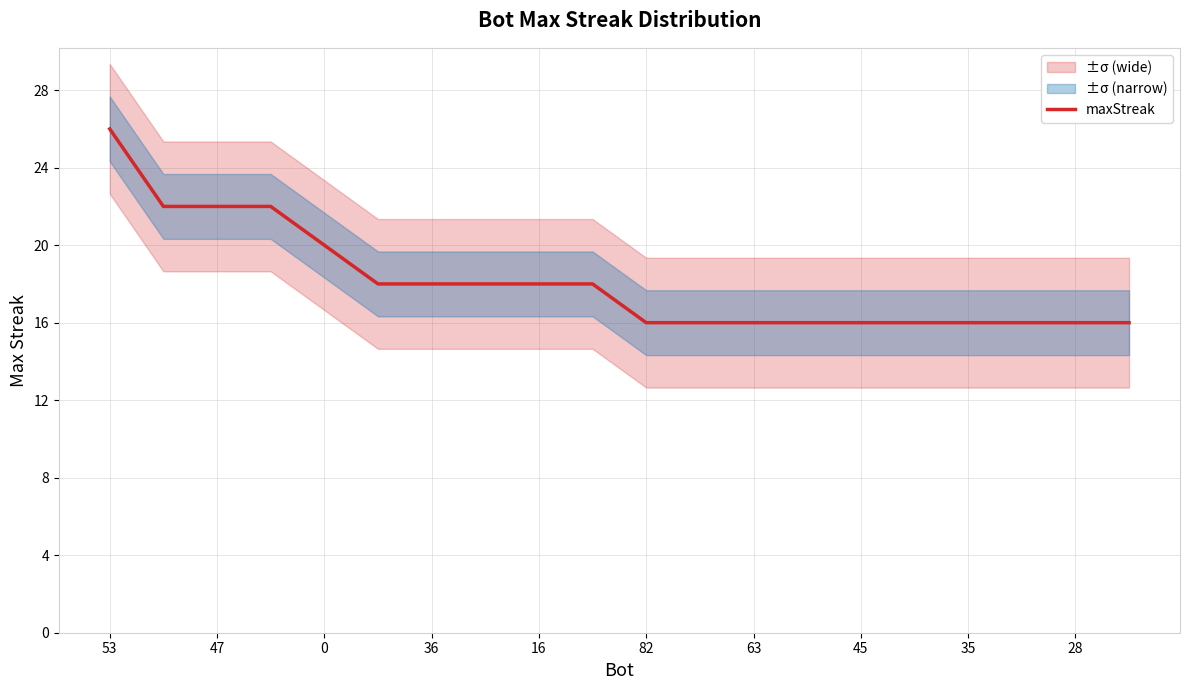

Is this an area chart (filled region under the line)?

No